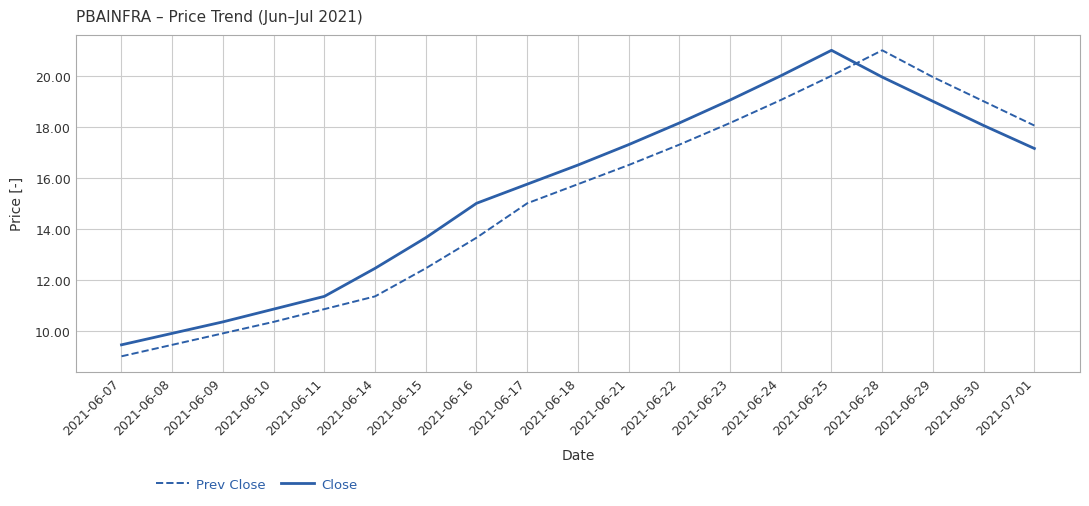

True or false: Close has a value of 28.0 at 2021-06-17.

False